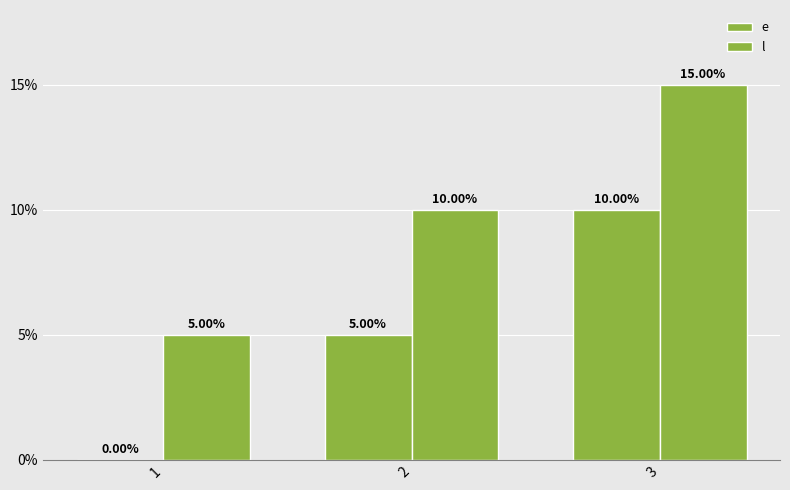

Reading left to right, transcribe all the data shown in this chart.

e: 1=0	2=5	3=10
l: 1=5	2=10	3=15